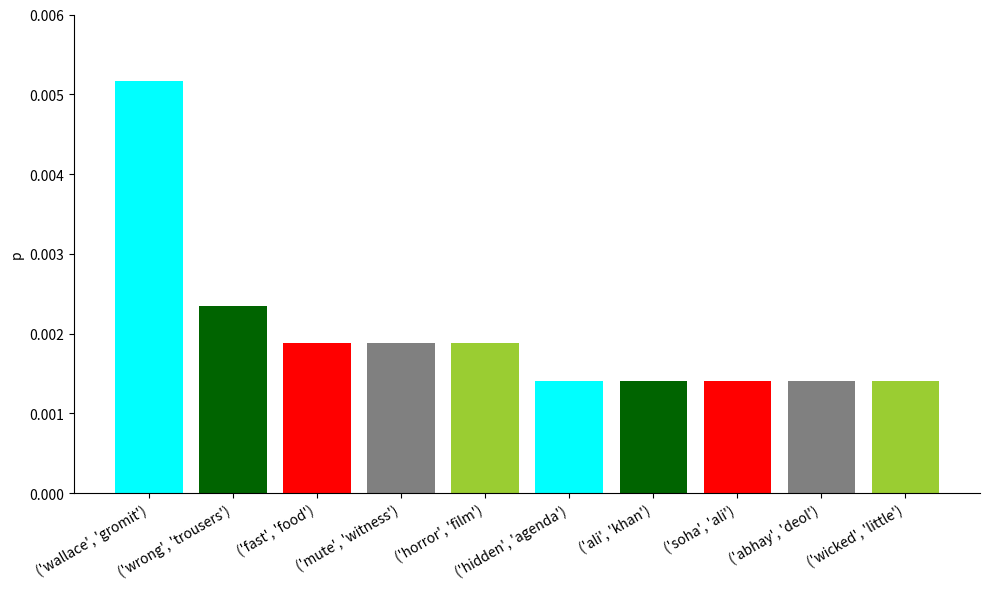

What position from the left is ('abhay', 'deol')?

9